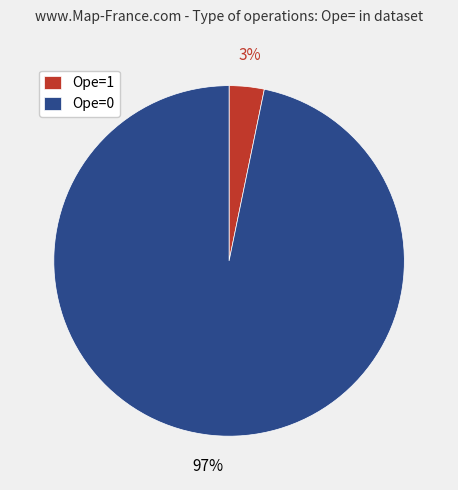

The Ope=0 slice represents 97% of the pie. True or false?

True